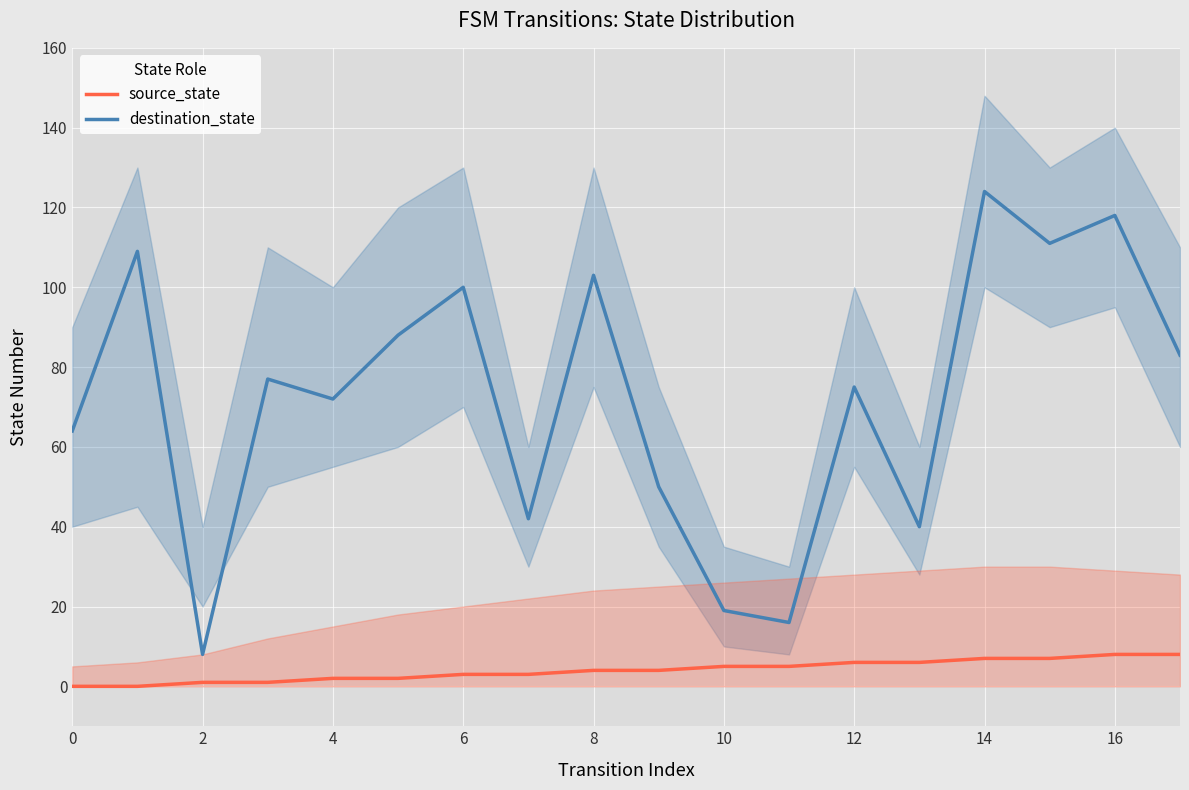

What are all the series names shown in the legend?

source_state, destination_state